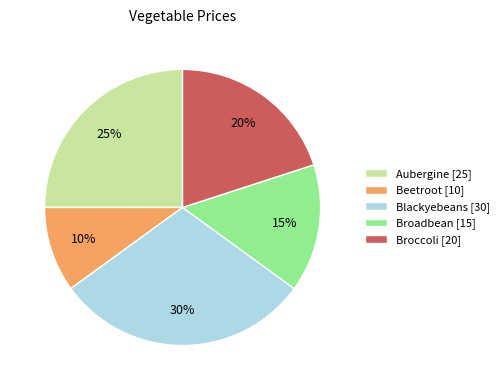

To the nearest percent, what portion does Broccoli represent?

20%